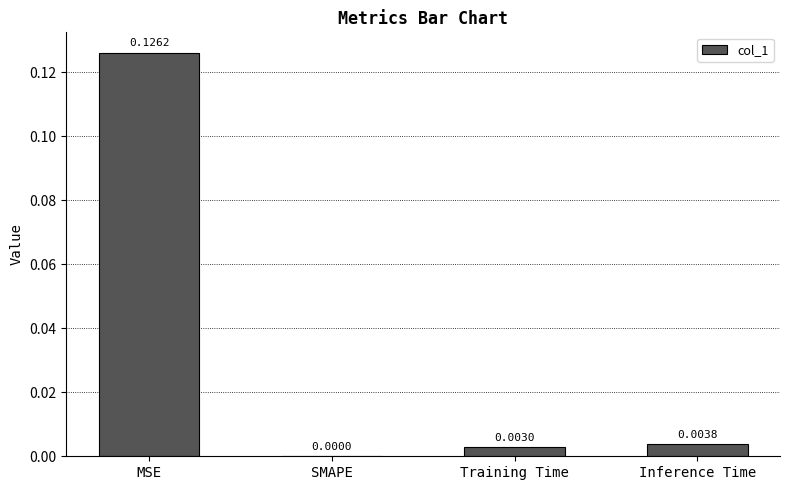

True or false: the data shows 0.0 at Inference Time.

True